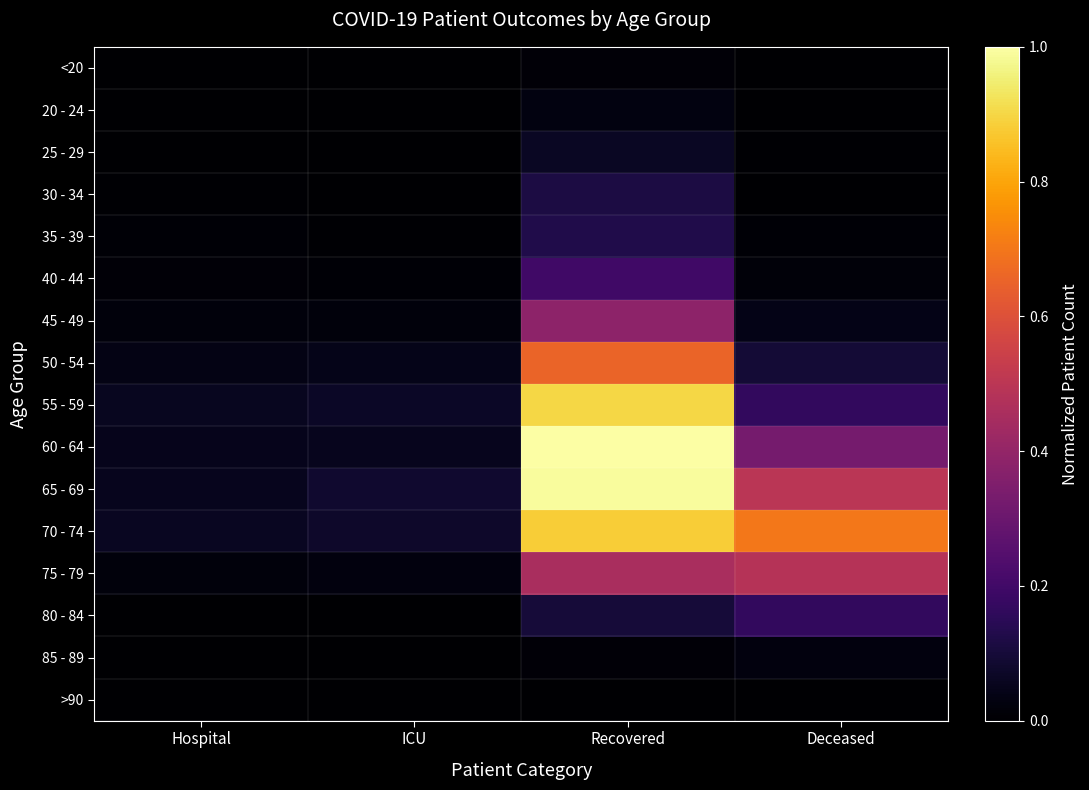

What is the spread (max minus min) of values at ICU?

0.1